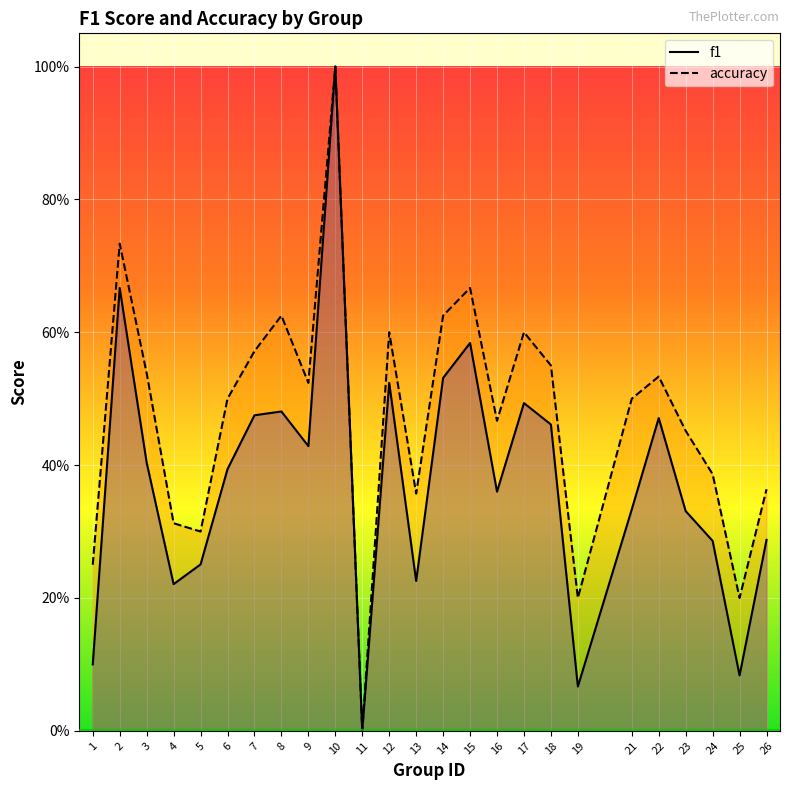

The f1 series shows 0.7 at 2. True or false?

True